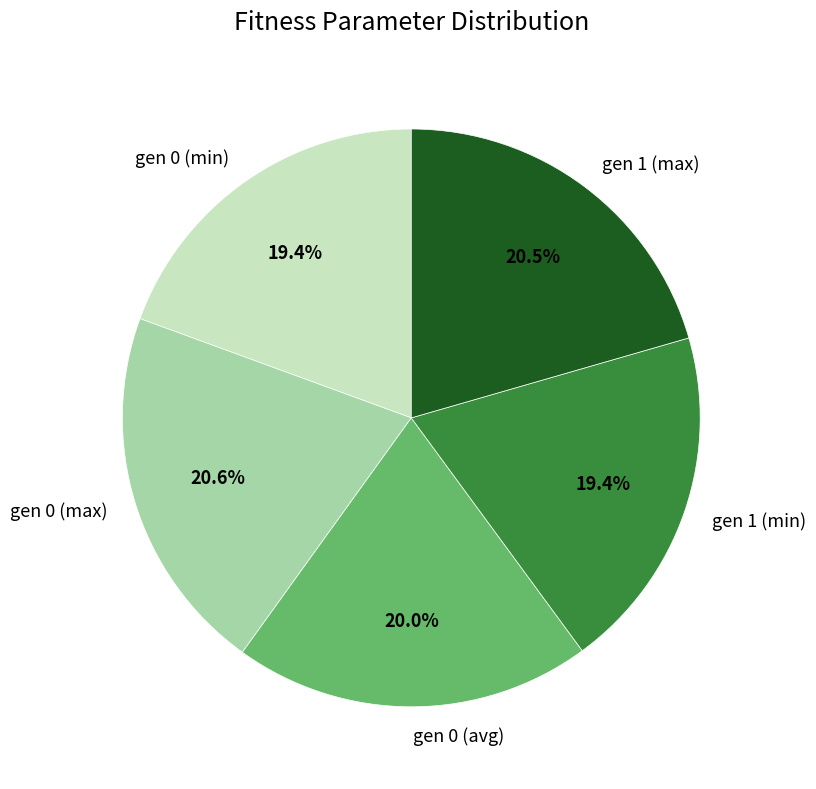

To the nearest percent, what is the difference between the gen 1 (min) and gen 0 (max) slice percentages?

1%